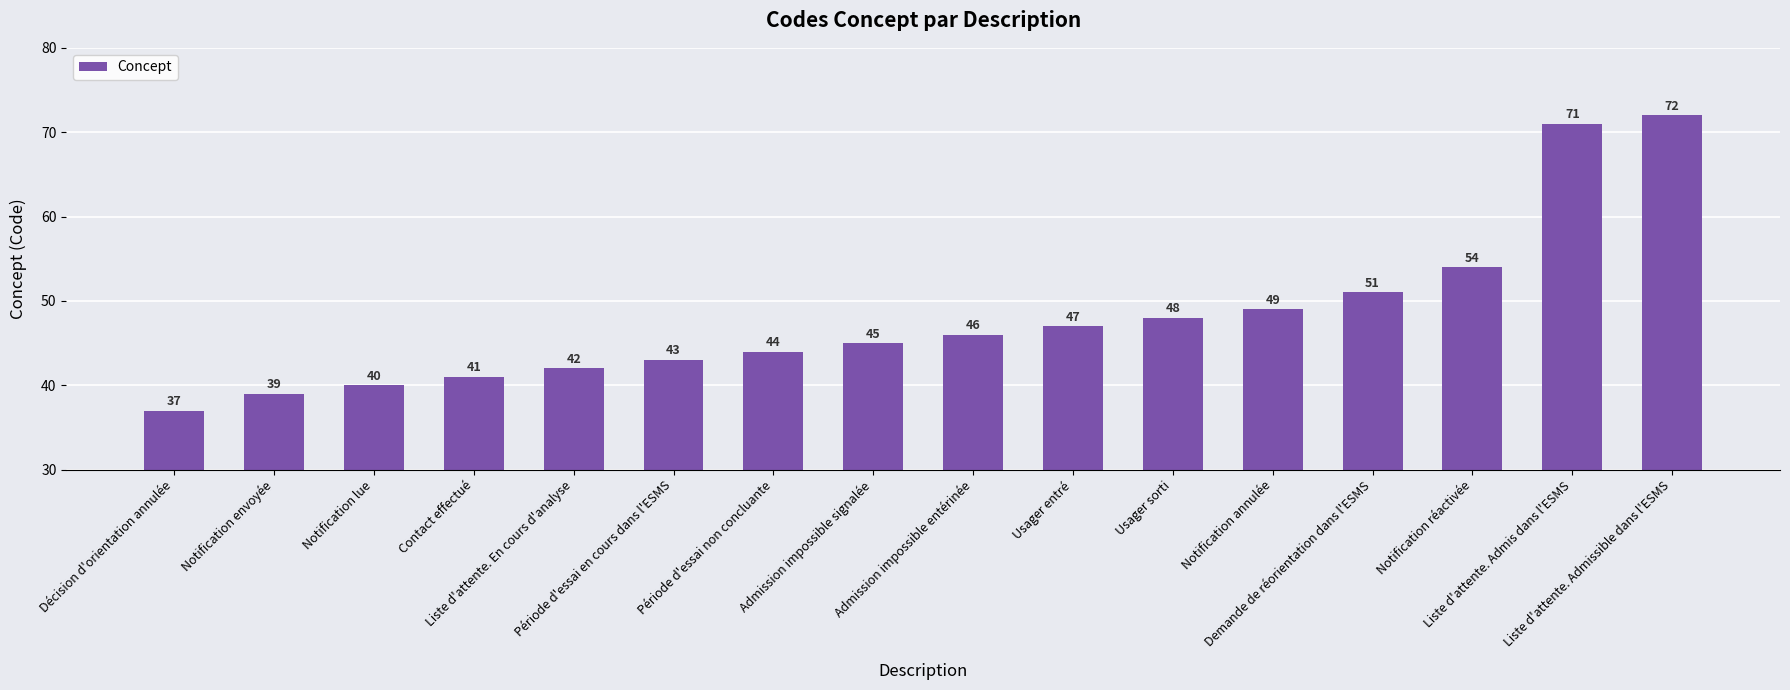

True or false: the data shows 49 at Notification annulée.

True